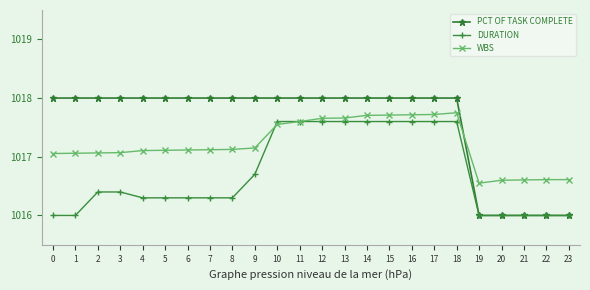

What is the value of the DURATION point at the 21st from the left?

1016.0